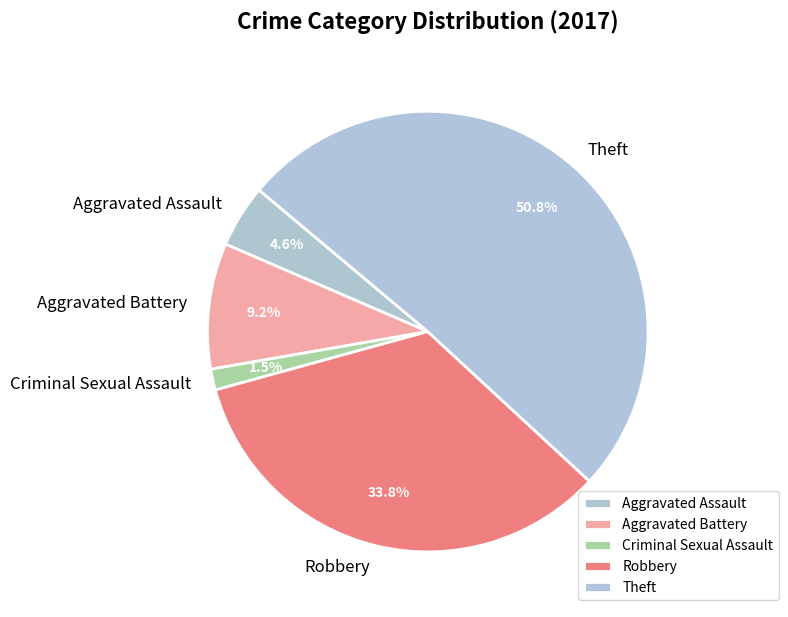

To the nearest percent, what is the difference between the Aggravated Assault and Criminal Sexual Assault slice percentages?

3%